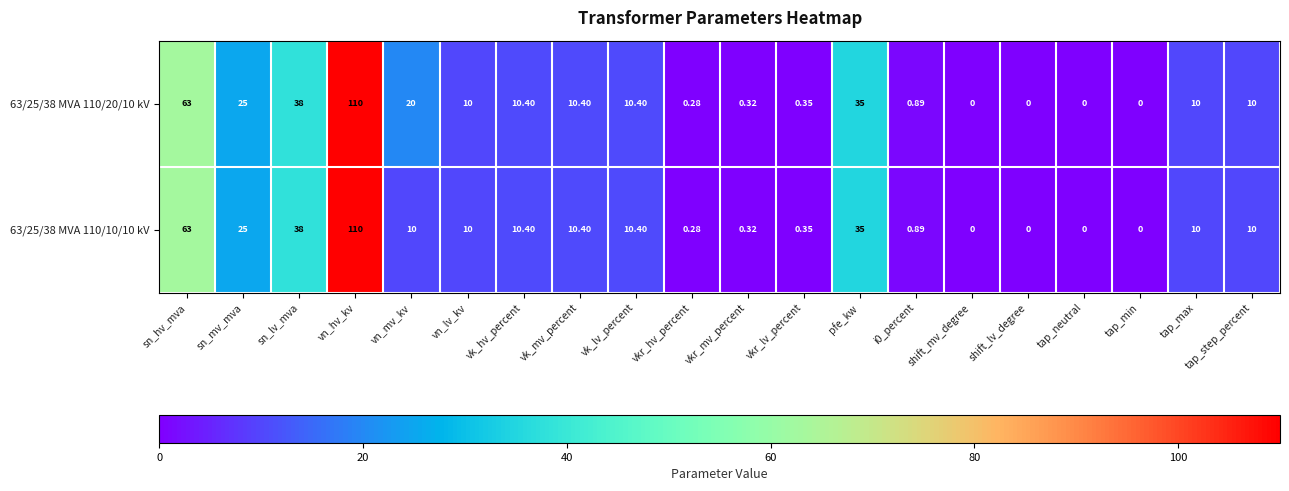

Where is 63/25/38 MVA 110/10/10 kV nearest to the value 55?

sn_hv_mva